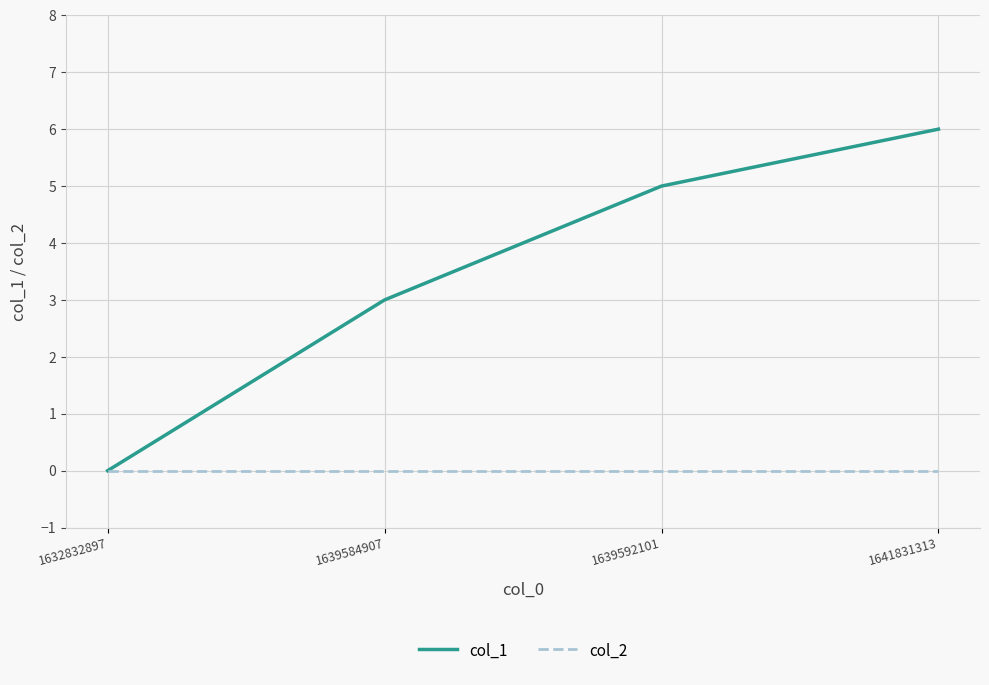

Count the number of categories in the chart.

4